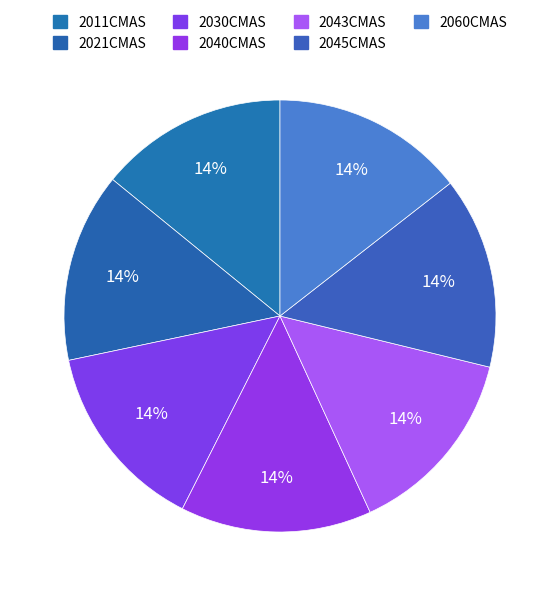

Is there a majority slice in this chart?

No